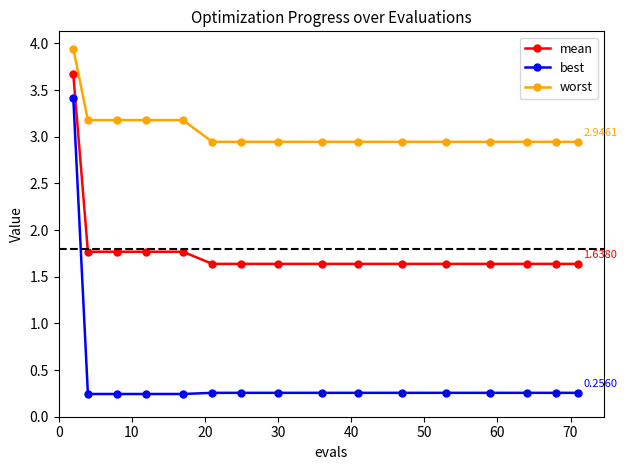

Which series has the largest total across all categories?

worst